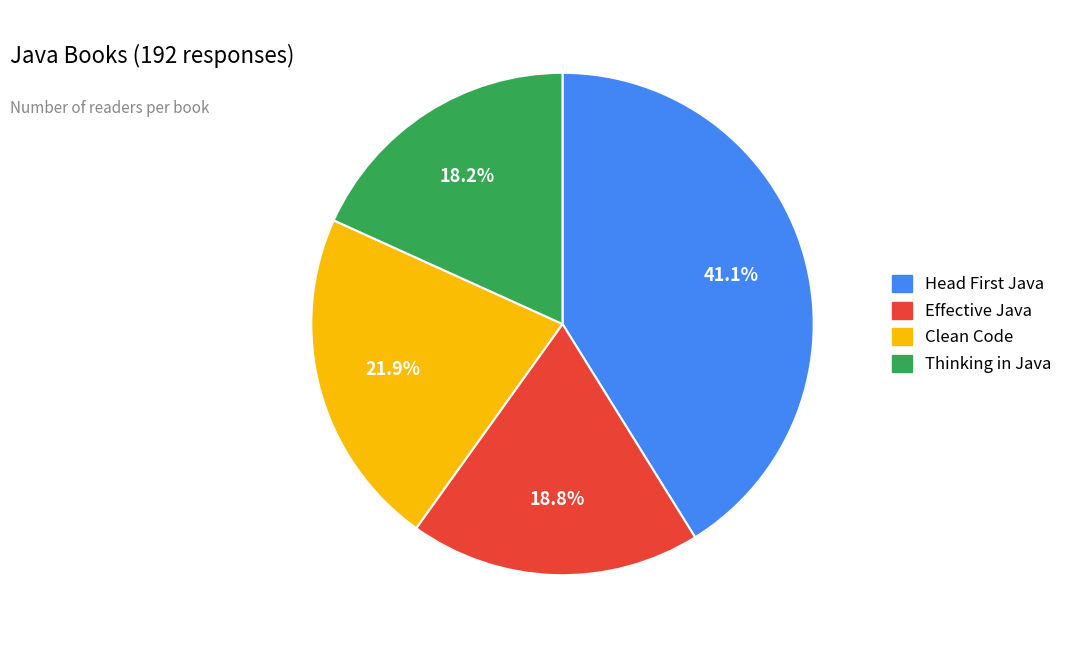

What is the smallest slice in the pie chart?

Thinking in Java